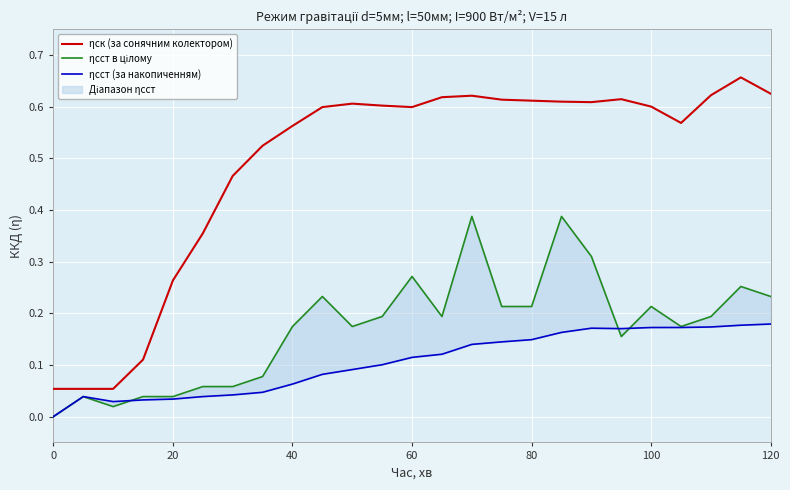

The value of ηск (за сонячним колектором) at 0 is 0.0. True or false?

False